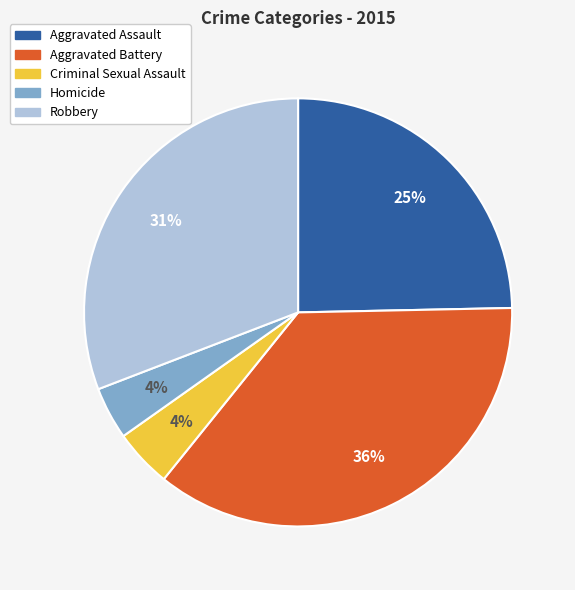

Does Criminal Sexual Assault account for over 50% of the chart?

No